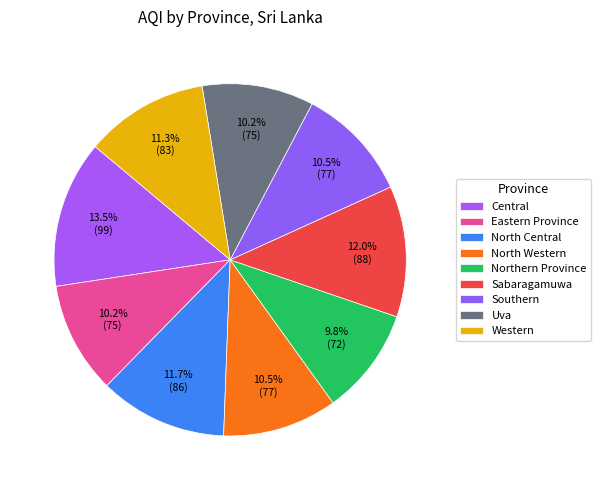

Combined, do Southern and Western account for over 50%?

No